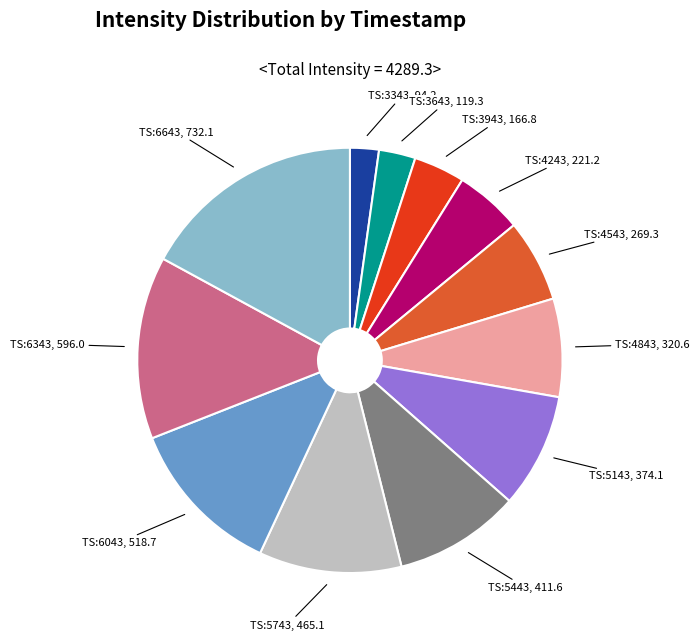

Is there any slice that represents more than half of the pie?

No